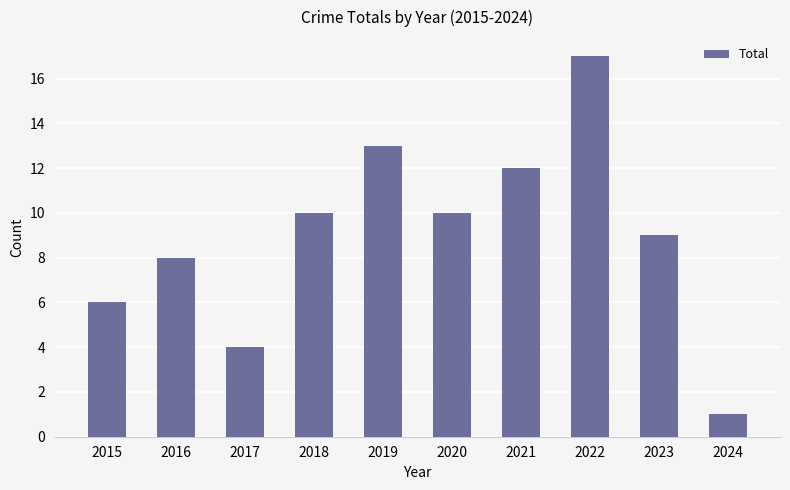

What is the change in value from 2020 to 2023?

-1